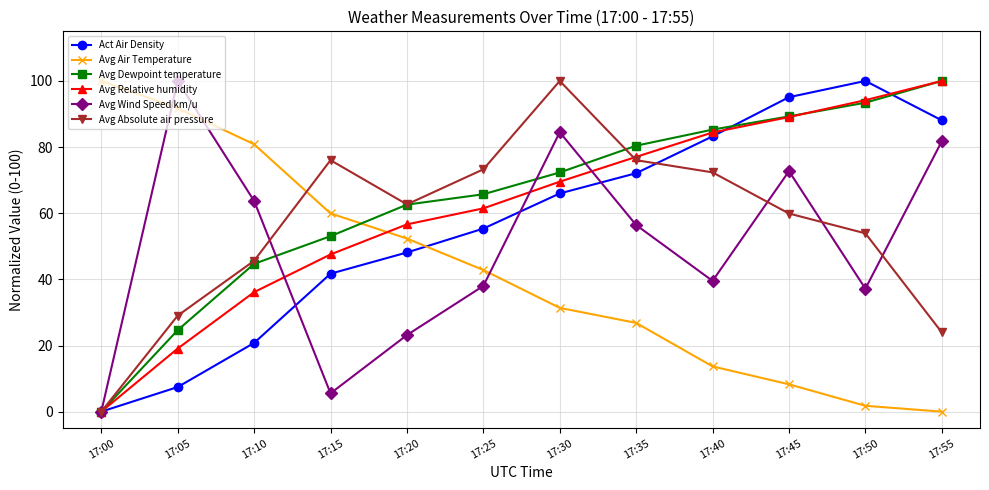

Is this an area chart (filled region under the line)?

No